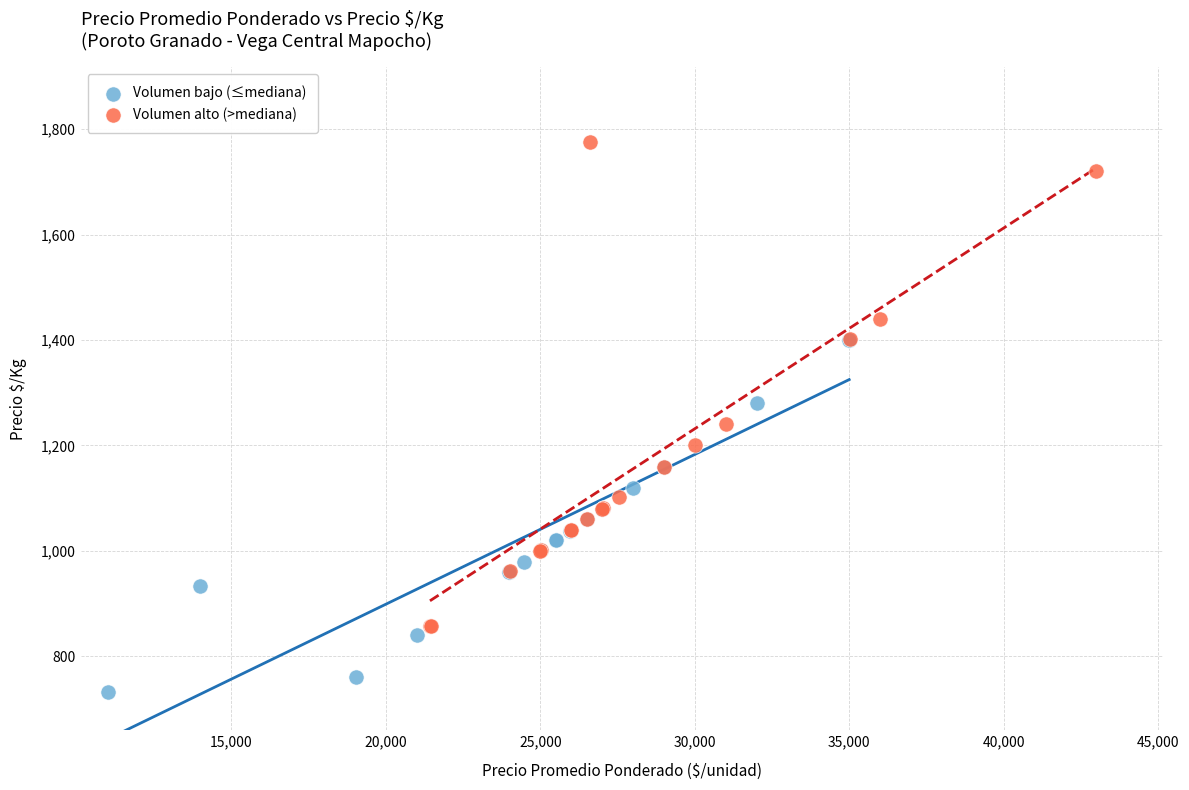

Which series reaches the maximum Y coordinate?

Volumen alto (>mediana)